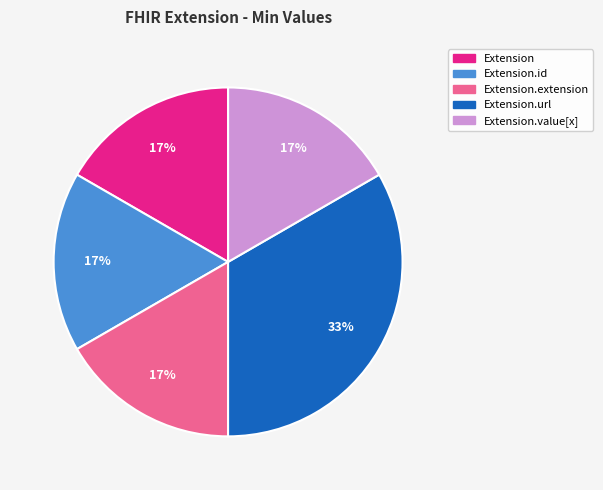

To the nearest percent, what is the average slice percentage?

20%